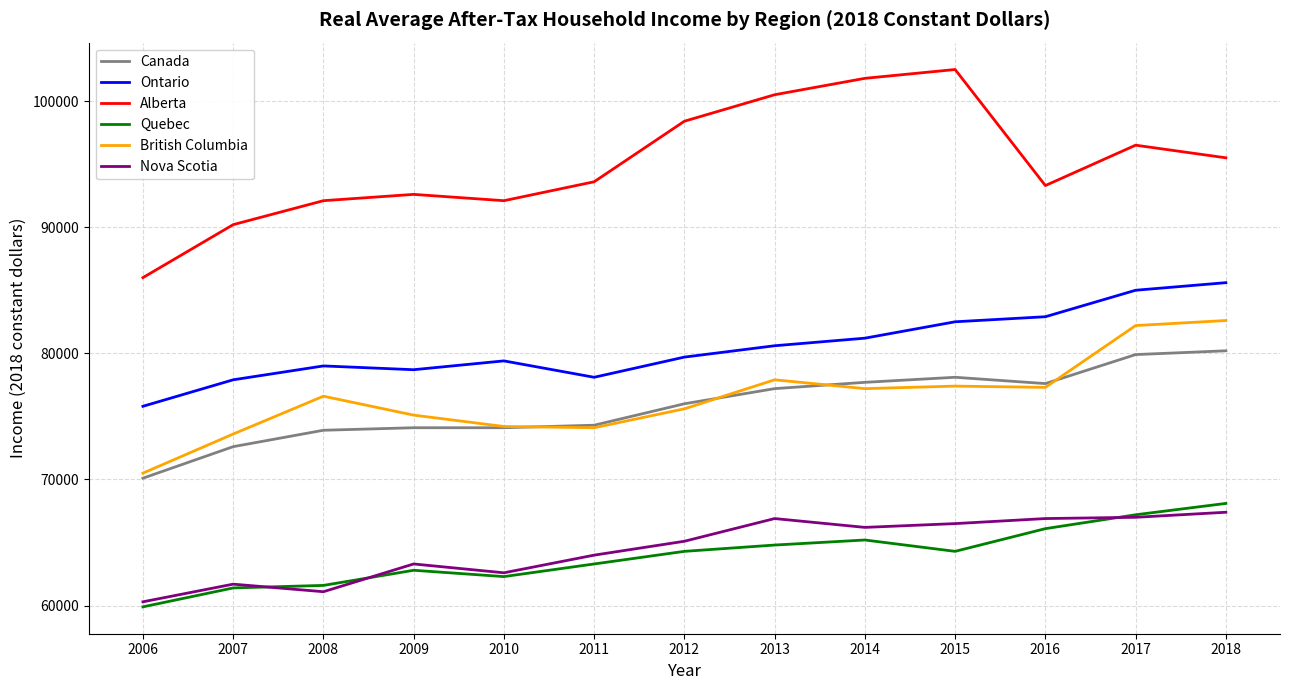

Rank the series at 2012 from highest to lowest value.

Alberta, Ontario, Canada, British Columbia, Nova Scotia, Quebec